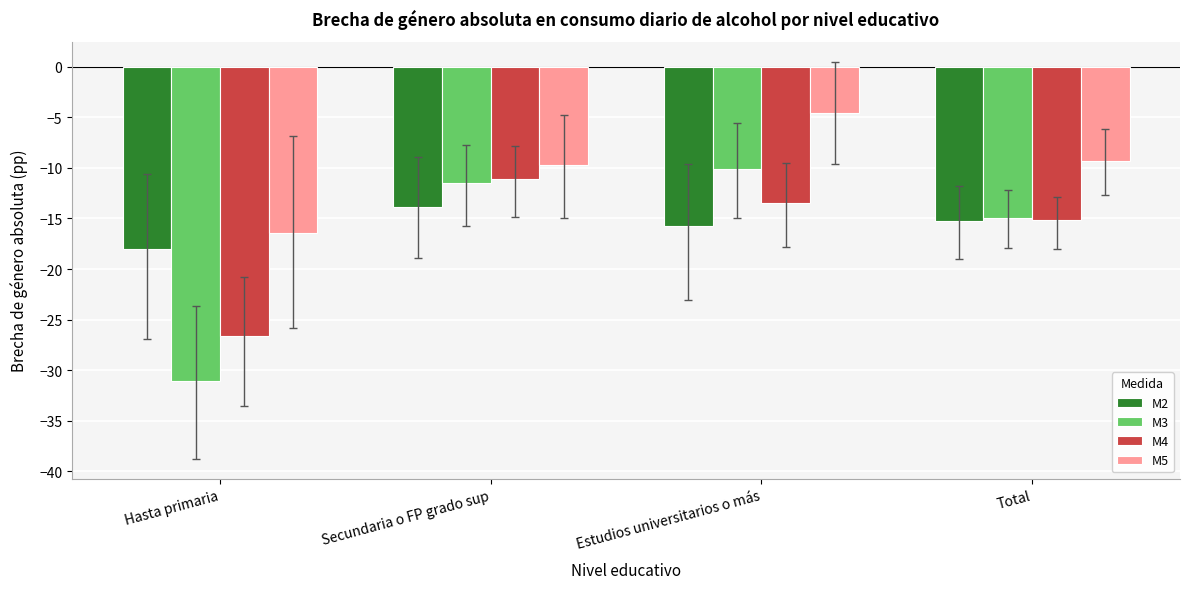

What is the total value across all series at Total?

-54.8